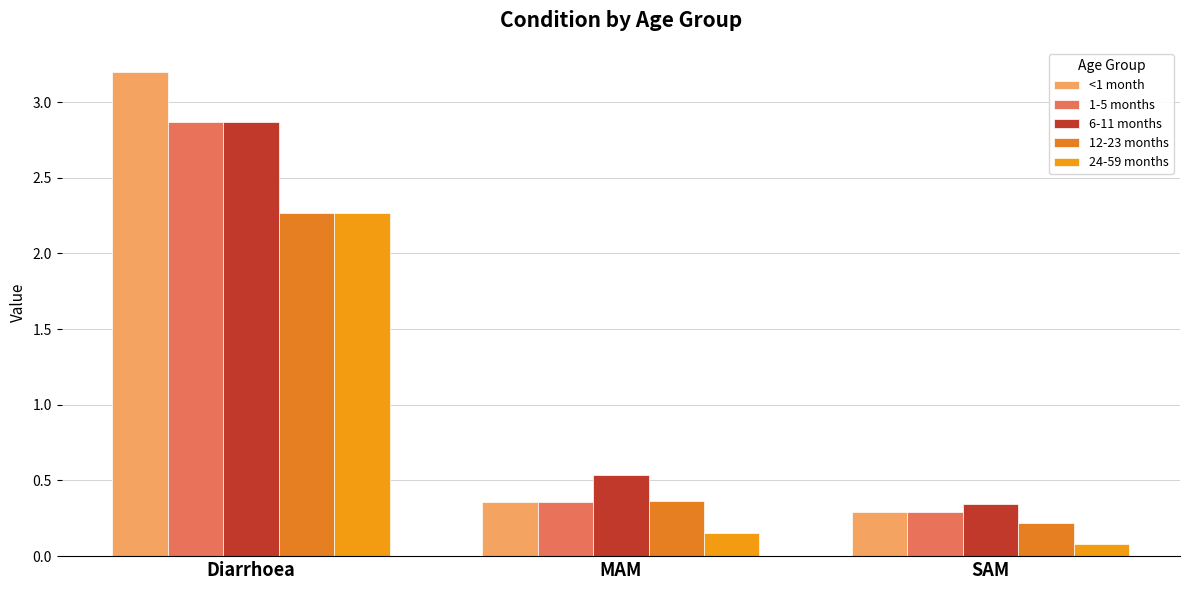

List the labels in order of 1-5 months value, largest first.

Diarrhoea, MAM, SAM